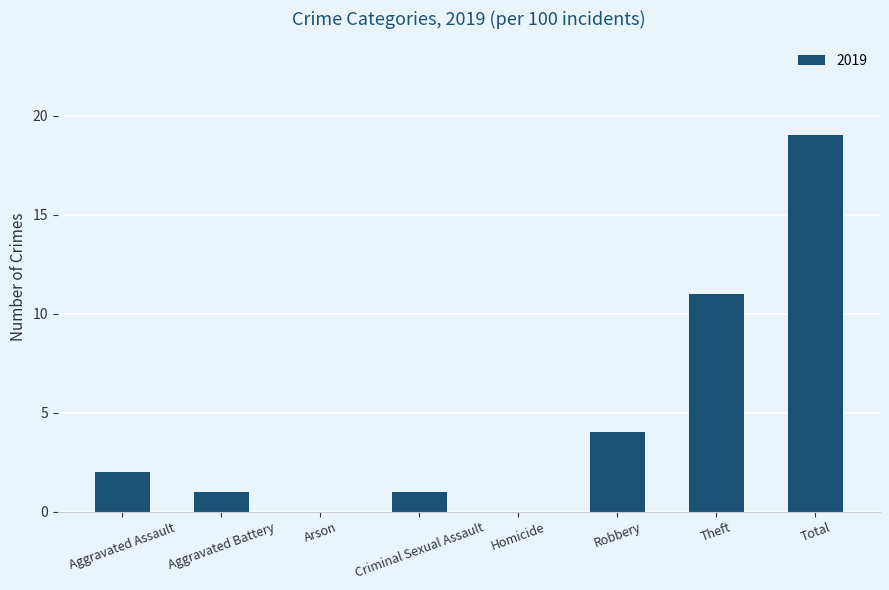

At which category does the chart reach its peak across all series?

Total